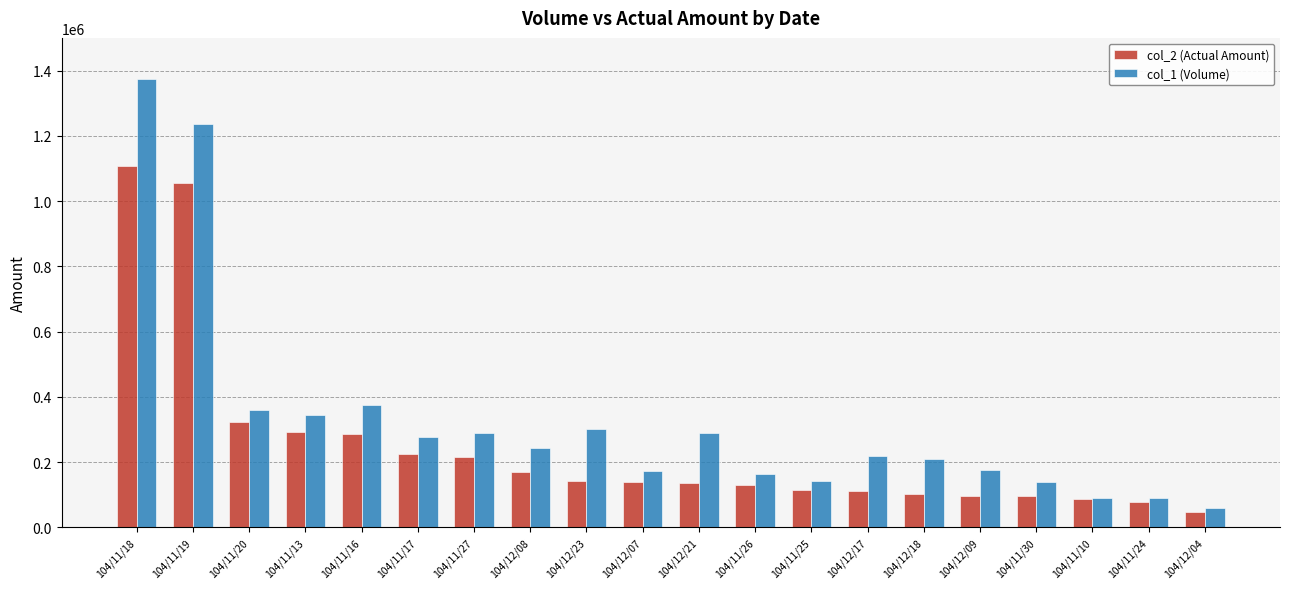

List the series in order of their peak value, highest first.

col_1 (Volume), col_2 (Actual Amount)